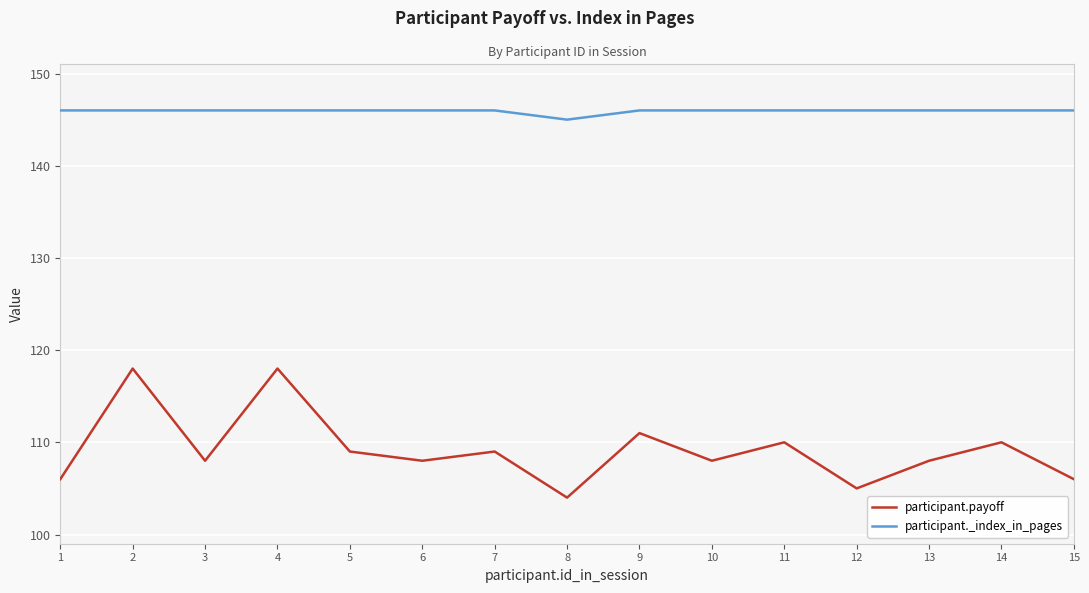

True or false: participant.payoff and participant._index_in_pages intersect in this chart.

False